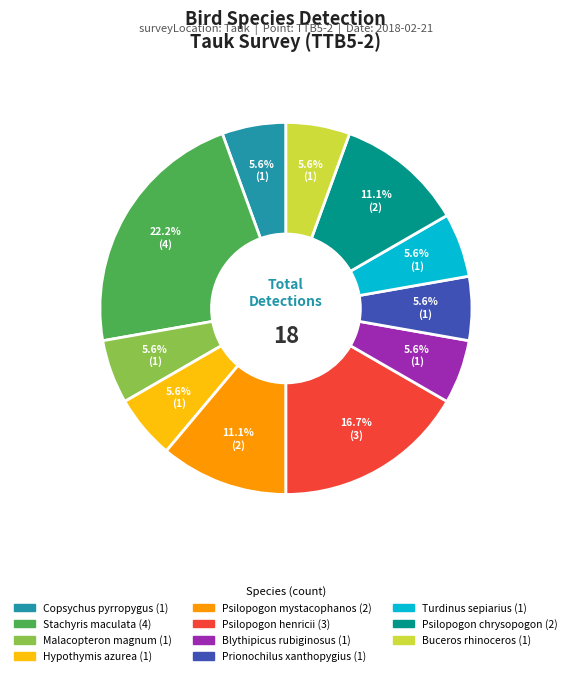

How many slices are in this pie chart?

11